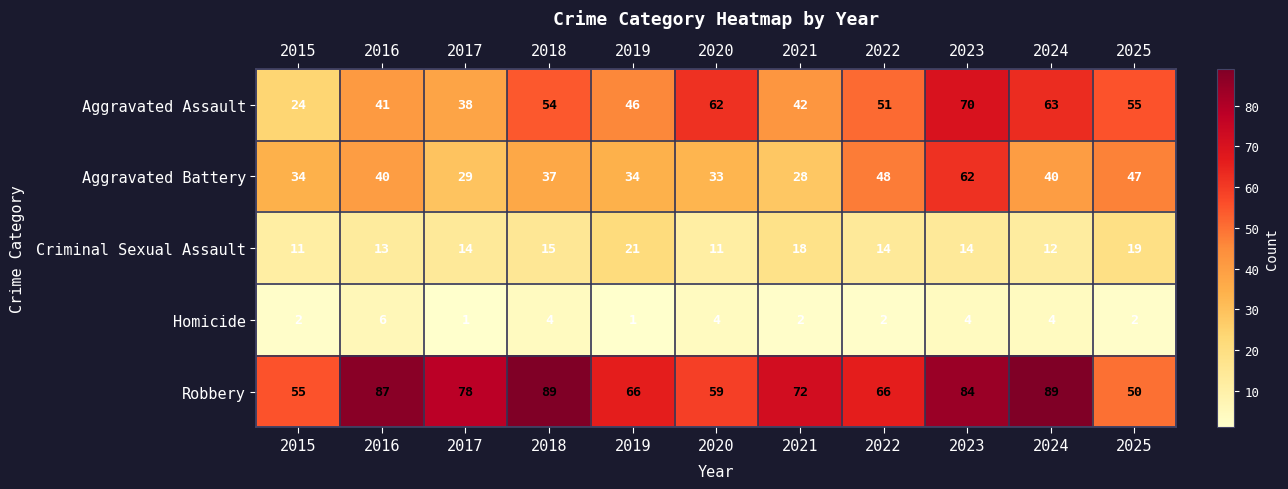

What is the difference between the maximum and minimum values in the Robbery series?

39